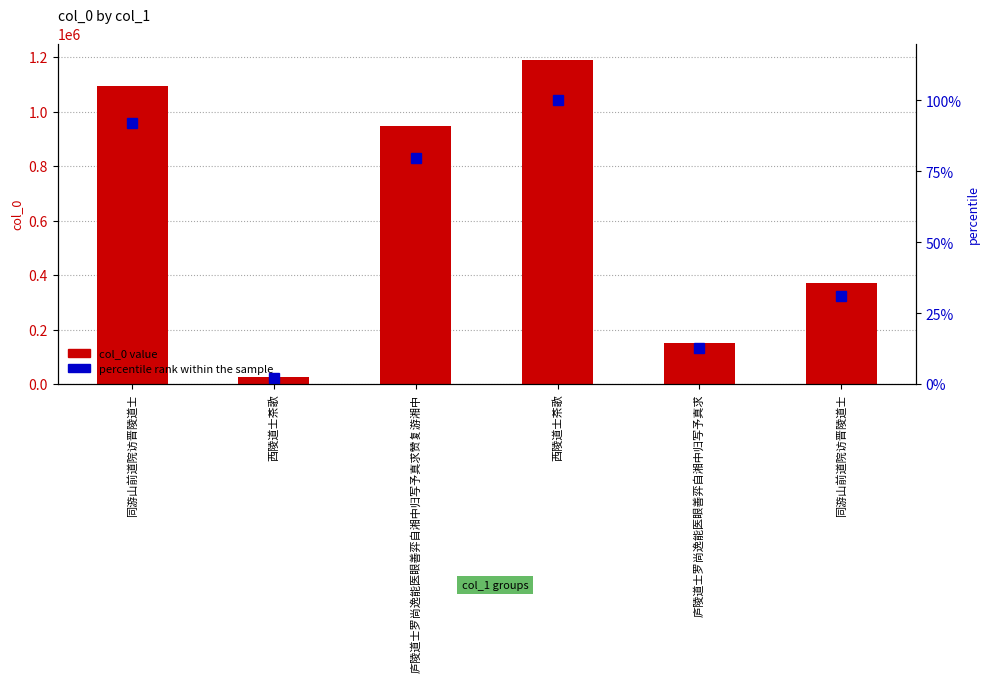

What is the difference between the col_0 values at 西陵道士茶歌 and 庐陵道士罗尚逸能医眼善弈自湘中归写予真求?

1037698.0